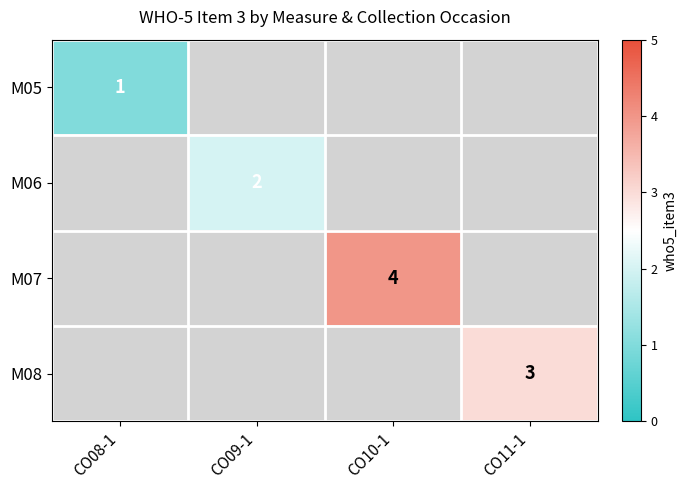

The M06 series shows 1 at CO09-1. True or false?

False